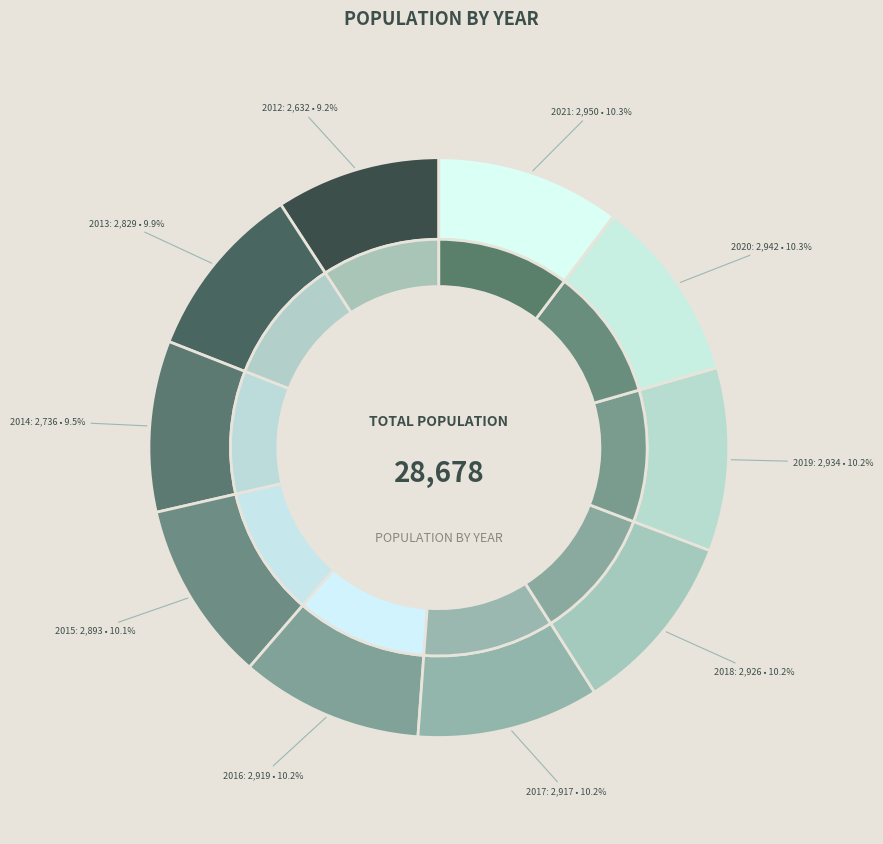

Is it true that 2015 is 1% of the pie?

False